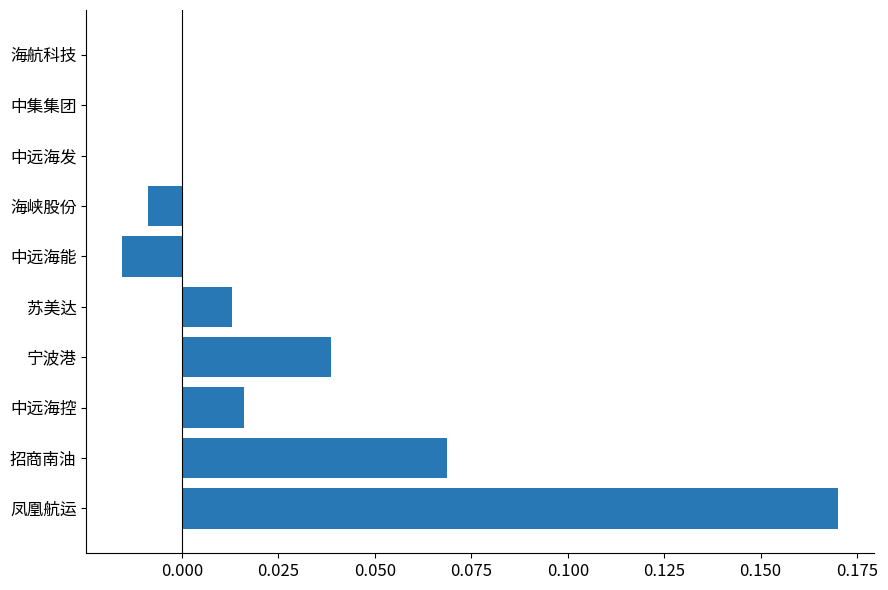

Is it true that the value at 海航科技 is 0.0?

True